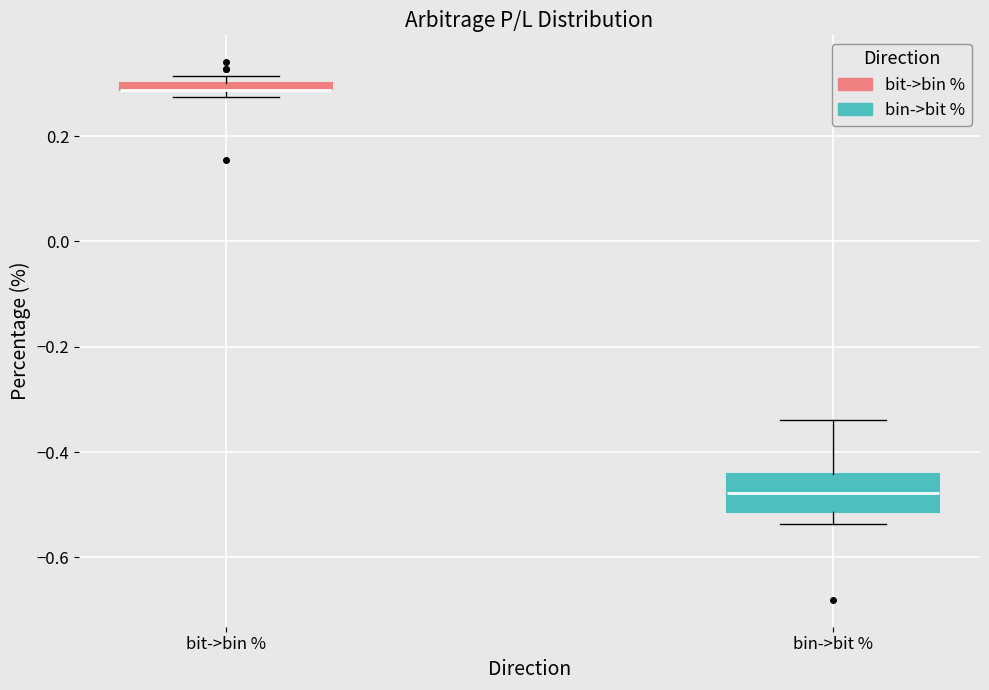

Which box is the tallest, from its lower edge to its upper edge?

bin->bit %